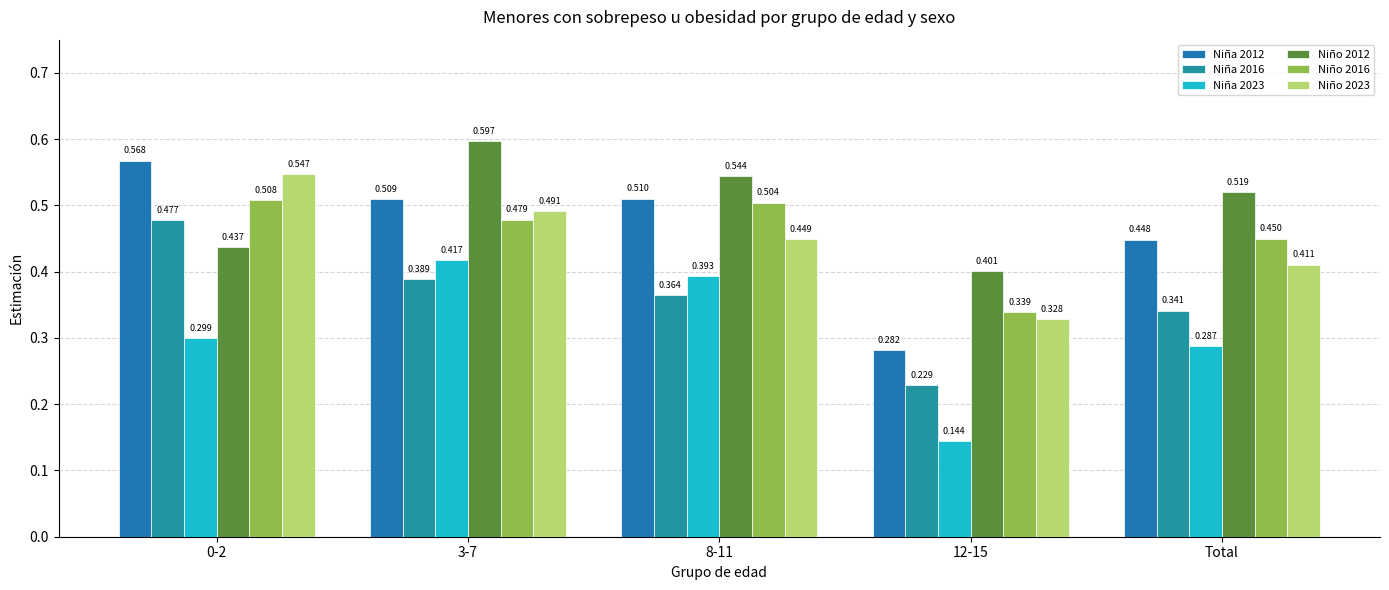

Which series changed the most between 12-15 and Total?

Niña 2012